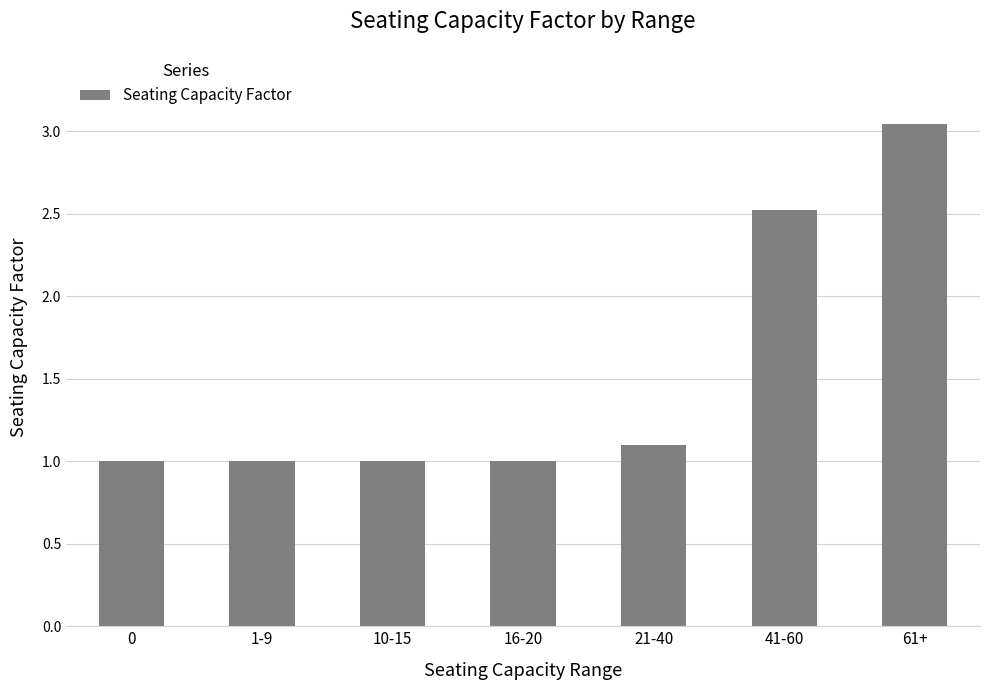

What is the sum of all values?

10.7